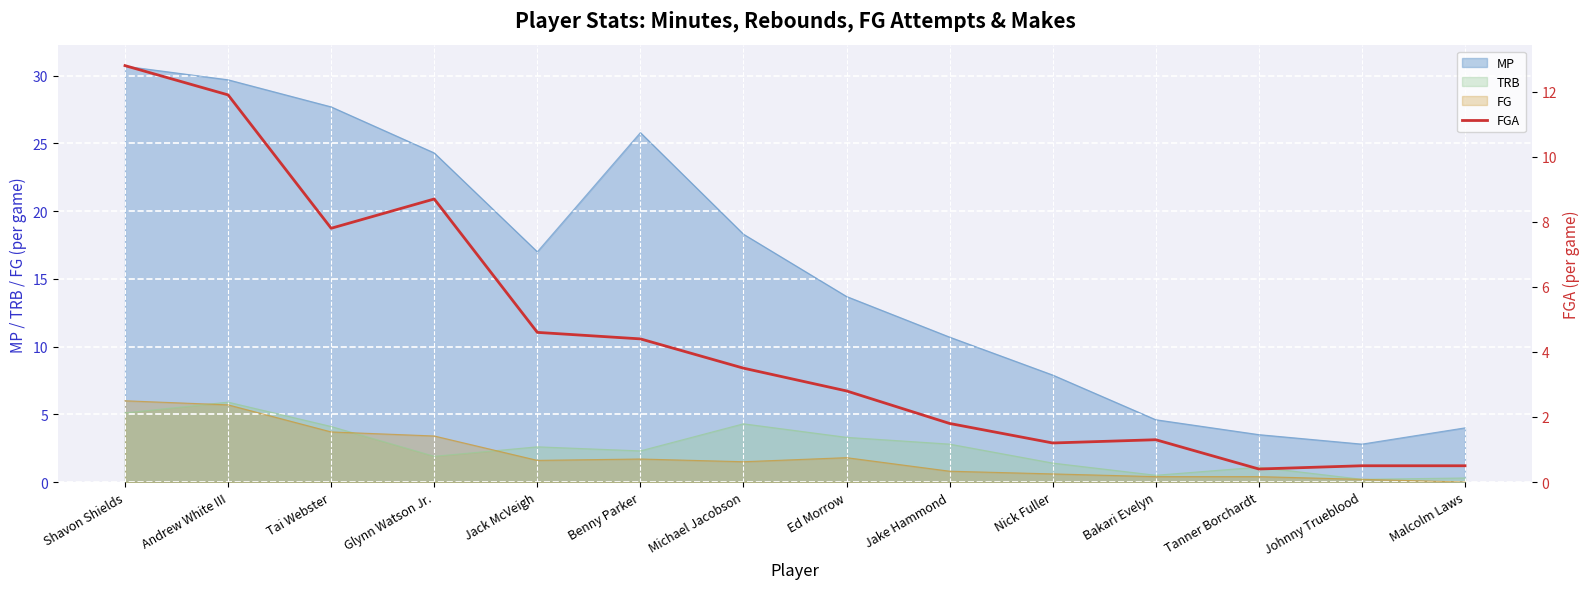

At which label is the value closest to 6?

Jack McVeigh